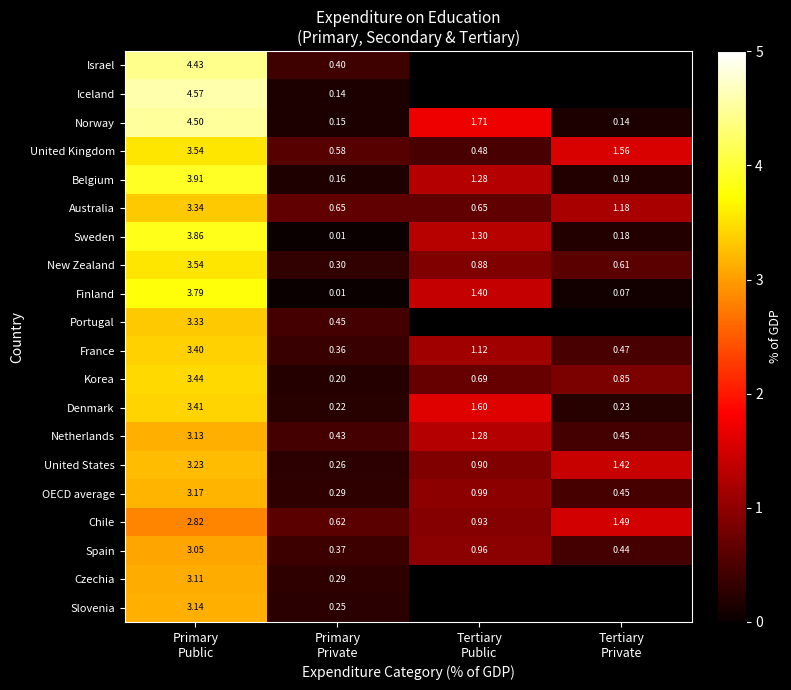

Which series has the largest total across all categories?

Norway